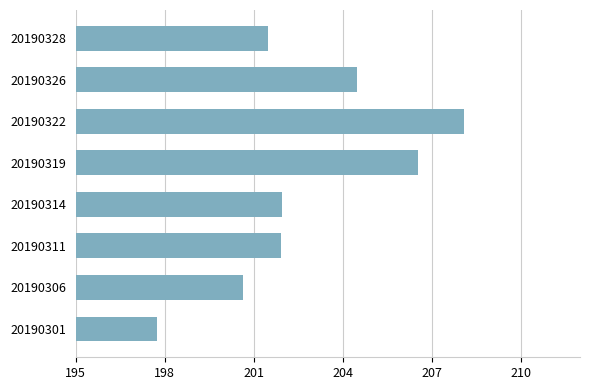

What is the ratio of the value at 20190326 to the value at 20190301?

1.0